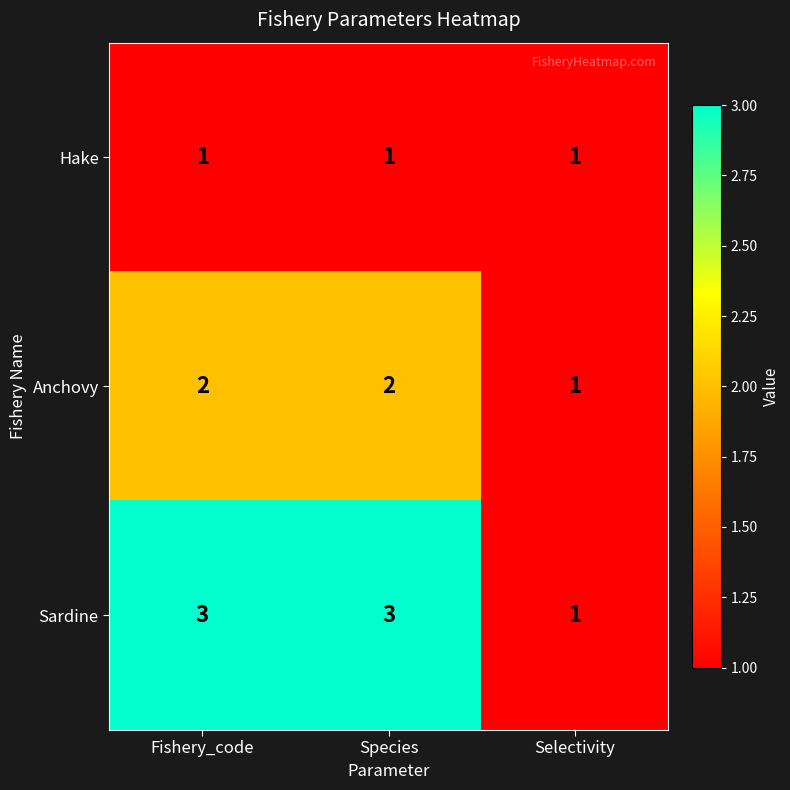

Rank the series by their maximum value, from highest to lowest.

Sardine, Anchovy, Hake